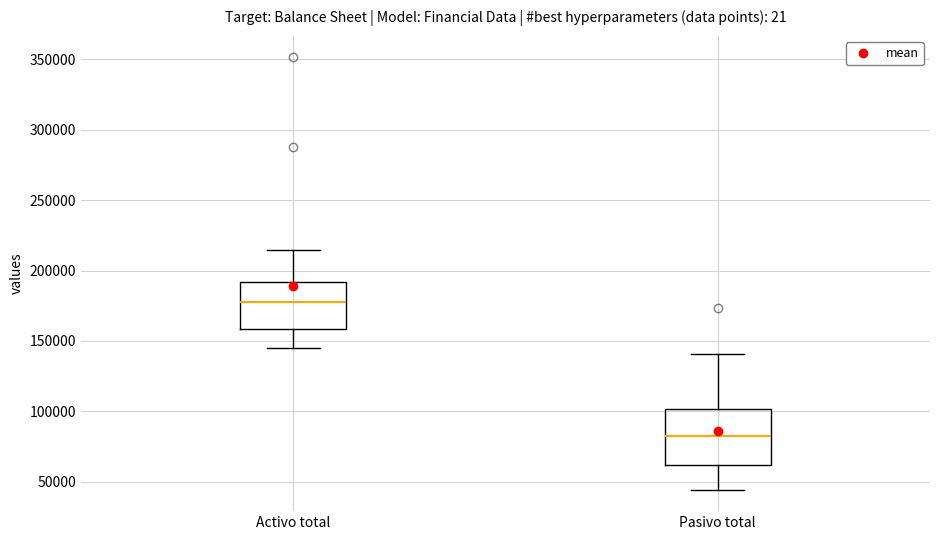

Where is the upper edge of the box for Pasivo total on the y-axis? The values are not printed on the chart, so give them approximately, as read against the axis.

100000